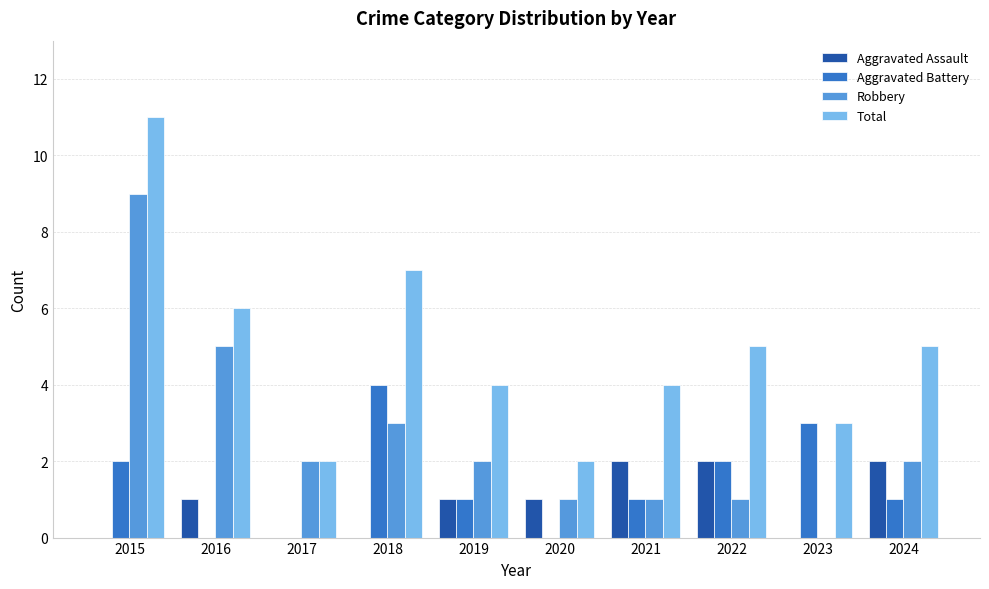

Which series changed the most between 2015 and 2023?

Robbery